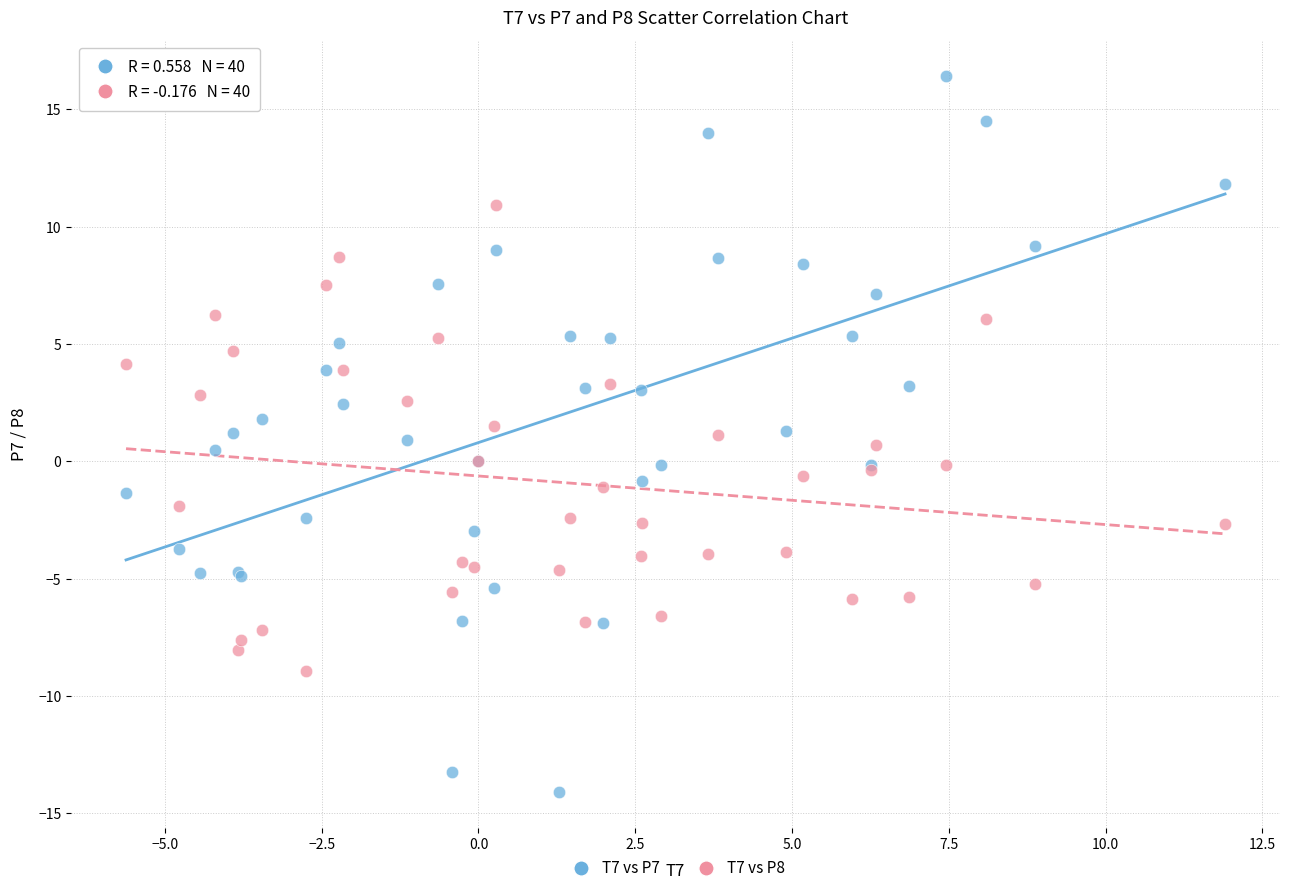

What is the X range (max minus min) for the scatter plot?

17.5